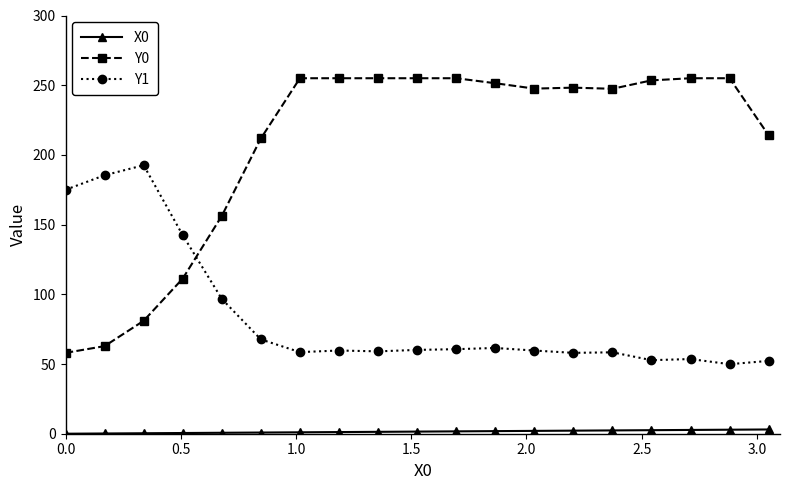

List the series in order of their overall mean, lowest first.

X0, Y1, Y0